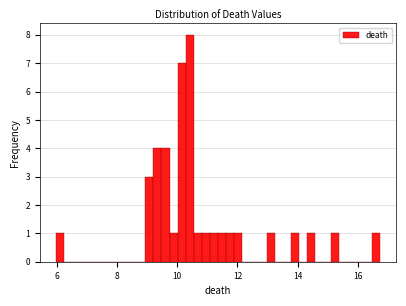

Read against the x-axis, roughly where is the centre of the tallest bar?

10.4